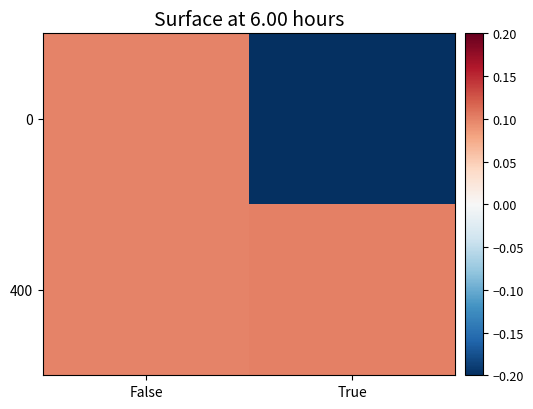

Reading left to right, extract all data points from this chart.

0: False=0.1	True=-0.3
400: False=0.1	True=0.1